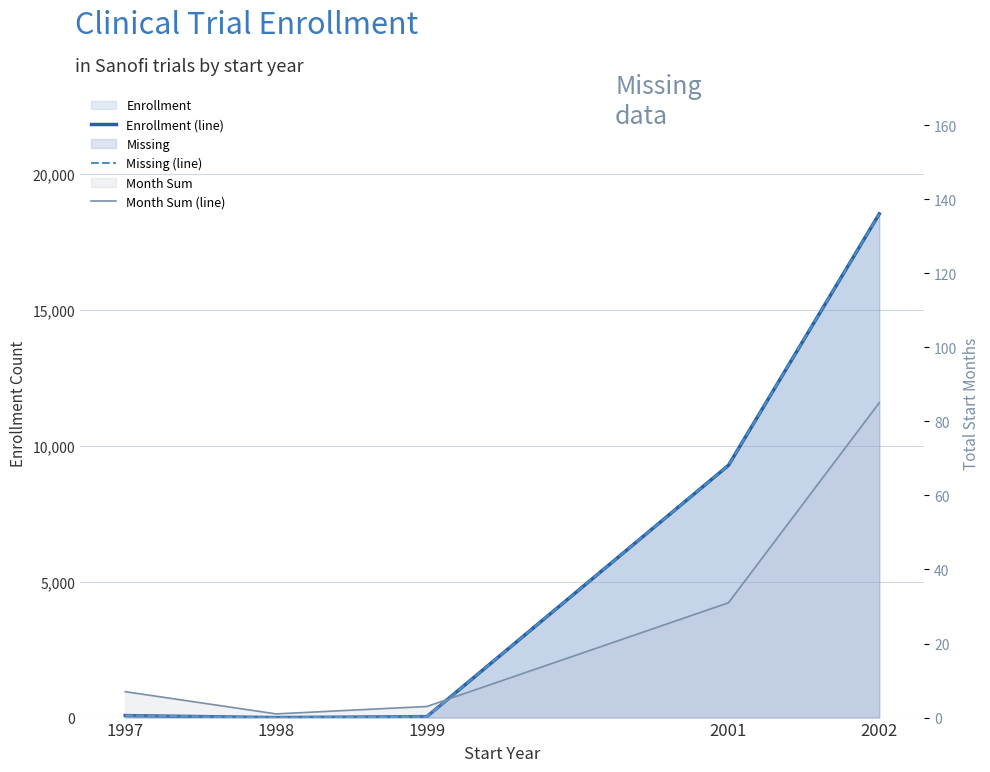

Which series has the largest total across all categories?

Enrollment (line)